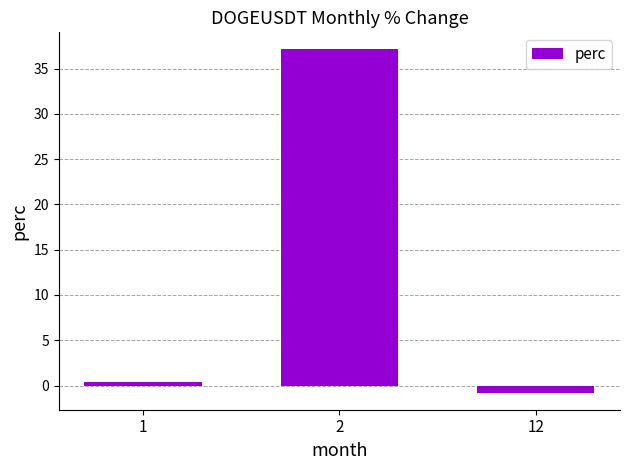

Count the number of data series in this chart.

1